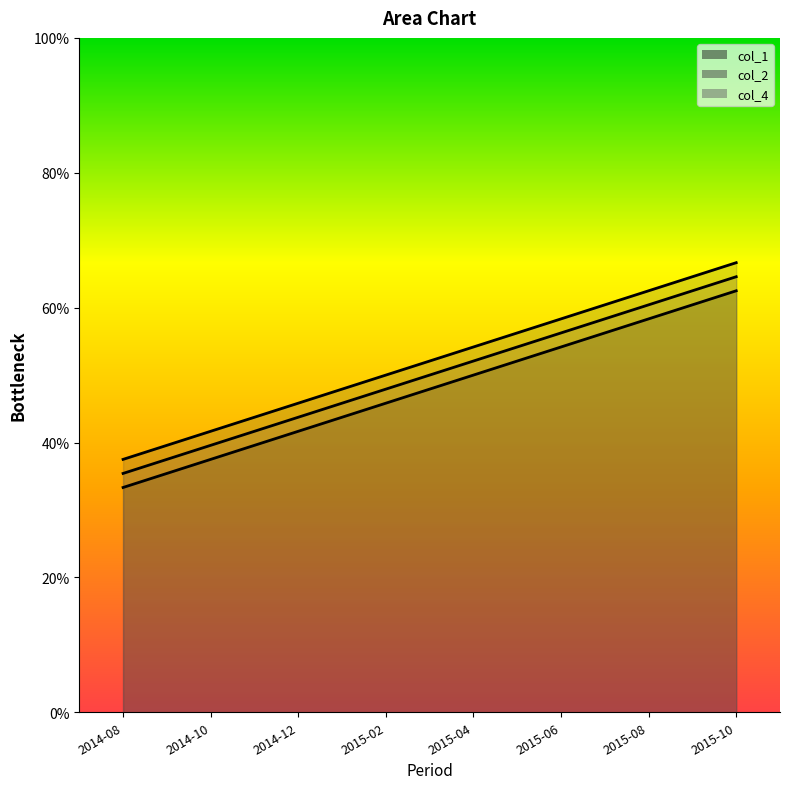

Reading right to left, transcribe all the data shown in this chart.

col_1: 0.6	0.6	0.5	0.5	0.5	0.4	0.4	0.3
col_2: 0.7	0.6	0.6	0.5	0.5	0.5	0.4	0.4
col_4: 0.6	0.6	0.6	0.5	0.5	0.4	0.4	0.4